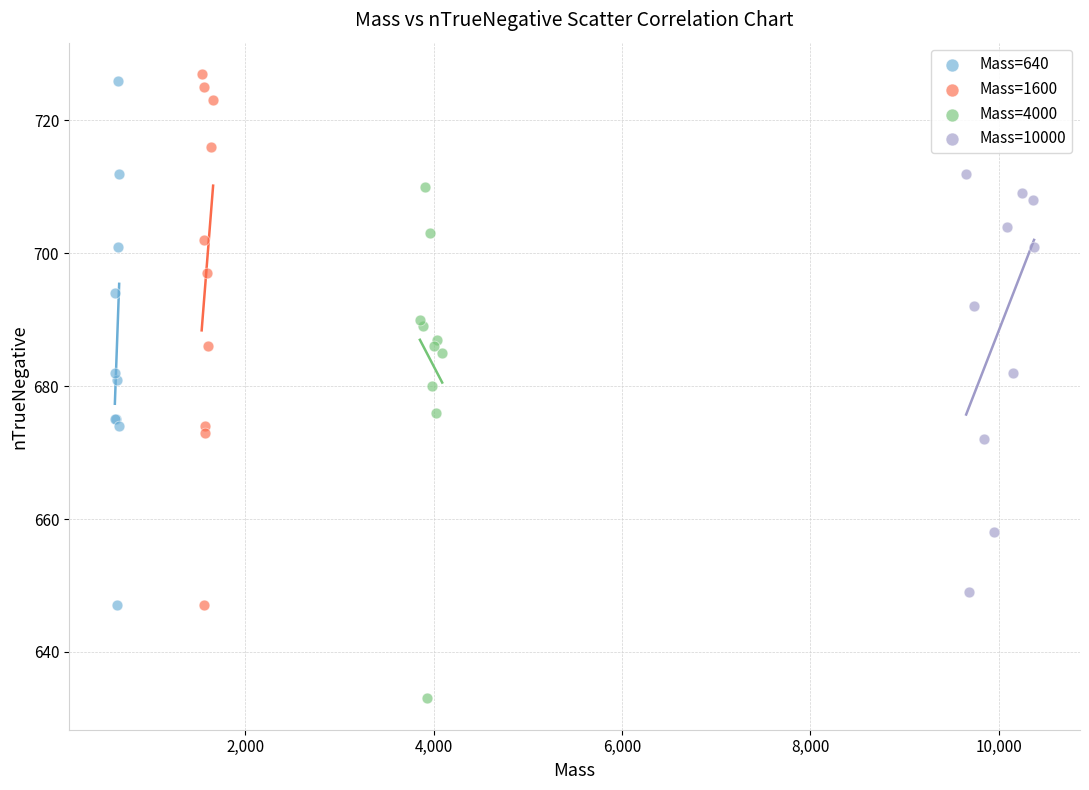

Which series contains the highest Y value?

Mass=1600